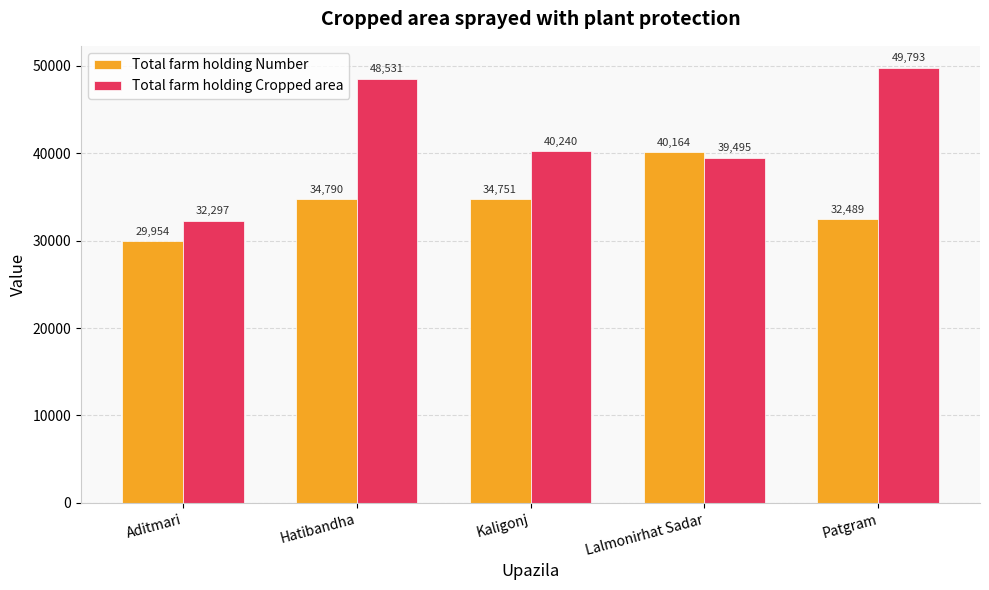

Reading left to right, list all the values displayed in this chart.

Total farm holding Number: Aditmari=29954	Hatibandha=34790	Kaligonj=34751	Lalmonirhat Sadar=40164	Patgram=32489
Total farm holding Cropped area: Aditmari=32297	Hatibandha=48531	Kaligonj=40240	Lalmonirhat Sadar=39495	Patgram=49793